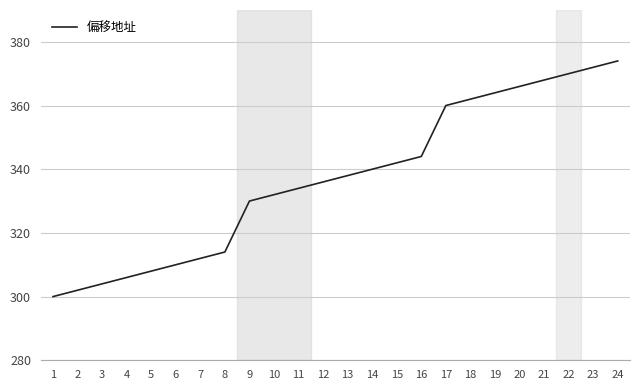

What is the sum of the values at 4 and 5?

614